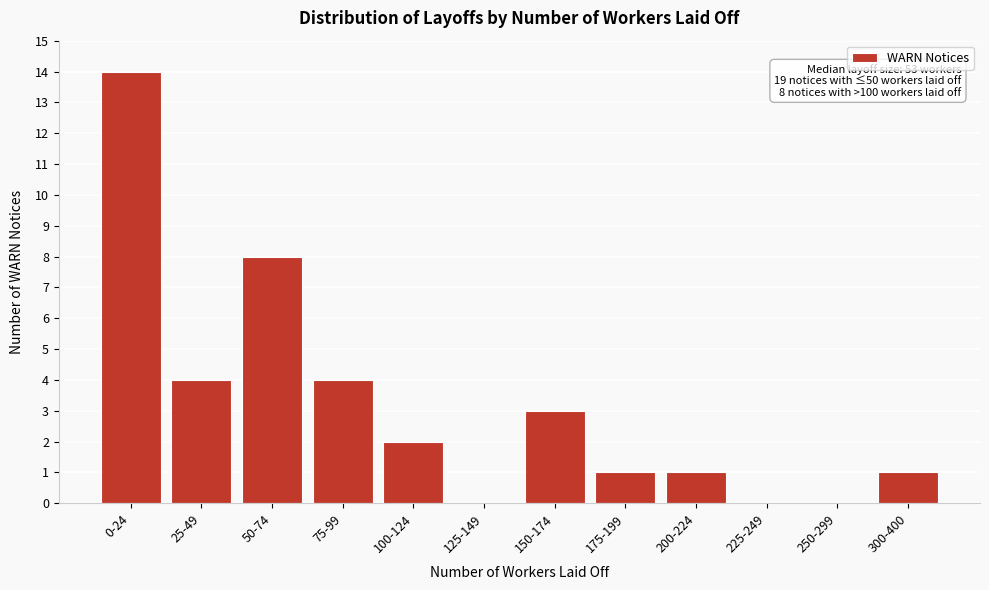

Reading left to right, what are all the values shown in this chart?

0-24=14	25-49=4	50-74=8	75-99=4	100-124=2	125-149=0	150-174=3	175-199=1	200-224=1	225-249=0	250-299=0	300-400=1